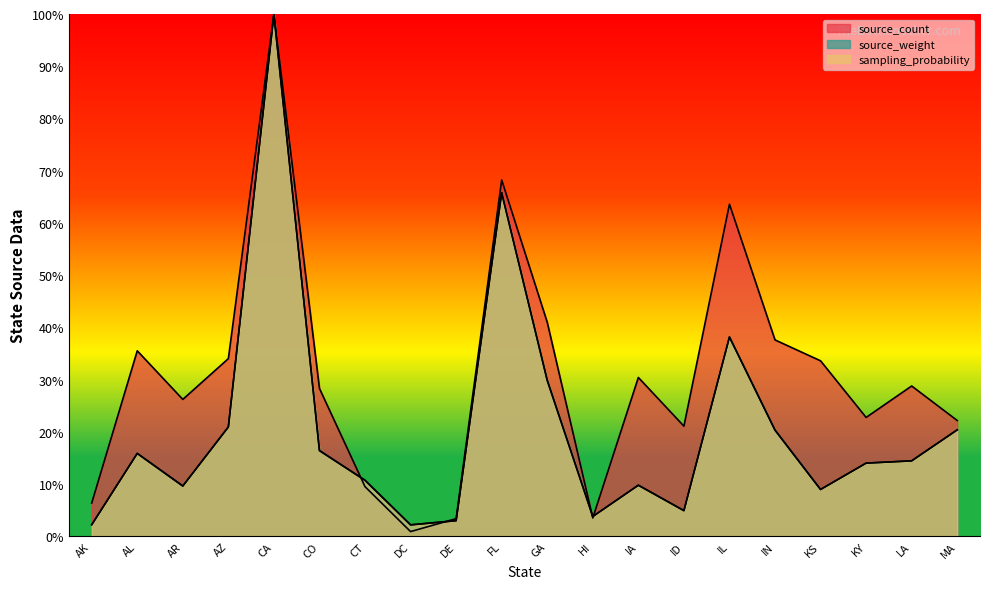

Reading left to right, transcribe all the data shown in this chart.

source_count: 6.4	35.5	26.2	34.0	100.0	28.3	9.5	0.9	3.4	68.2	41.0	3.5	30.4	21.1	63.6	37.6	33.6	22.8	28.8	22.2
source_weight: 2.2	15.9	9.6	20.9	100.0	16.4	10.7	2.2	3.0	65.8	29.9	3.8	9.8	4.9	38.2	20.3	9.0	14.0	14.5	20.4
sampling_probability: 2.2	15.9	9.6	20.9	100.0	16.4	10.7	2.2	3.0	65.8	29.9	3.8	9.8	4.9	38.2	20.3	9.0	14.0	14.5	20.4